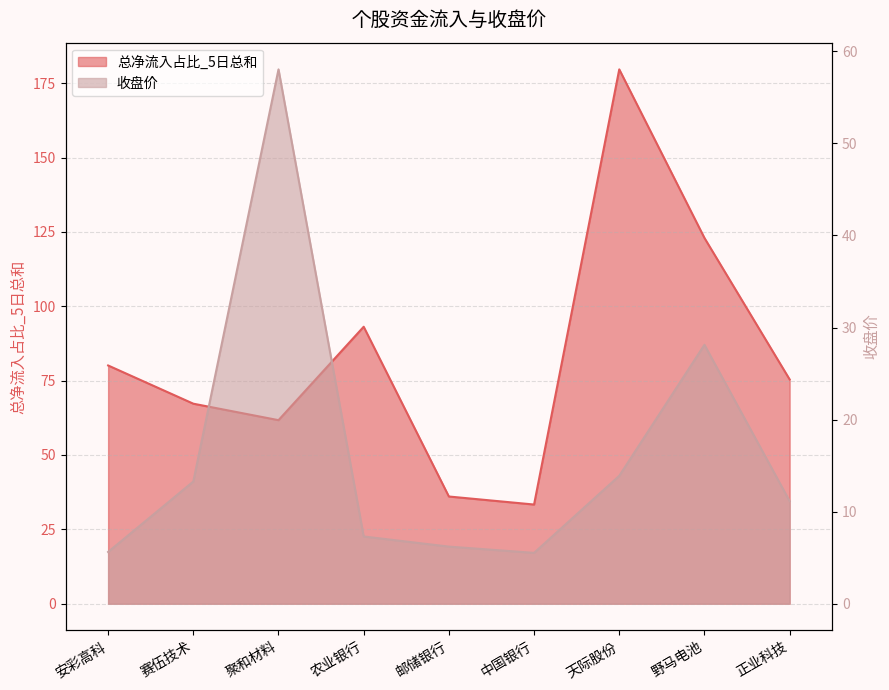

The 收盘价 series shows 9.2 at 中国银行. True or false?

False